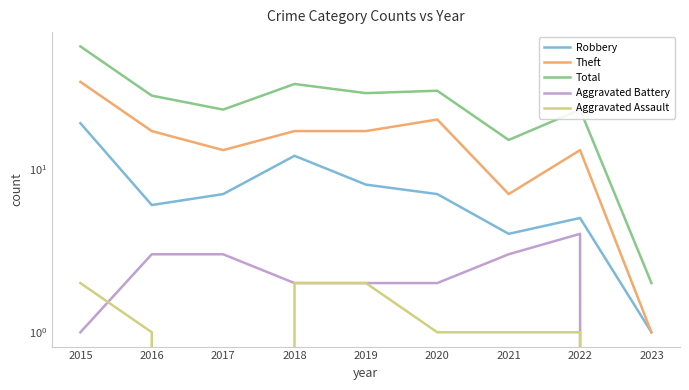

At which category does Robbery reach its first local valley?

2016